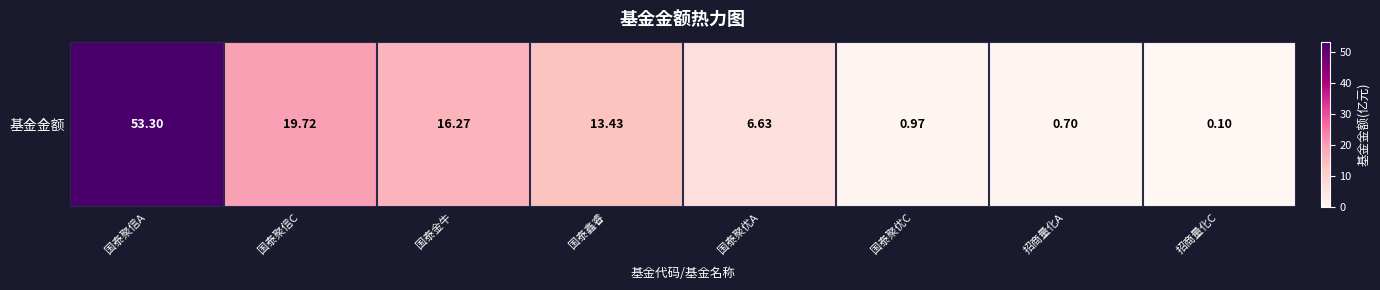

Where does the data first go above 13?

国泰聚信A